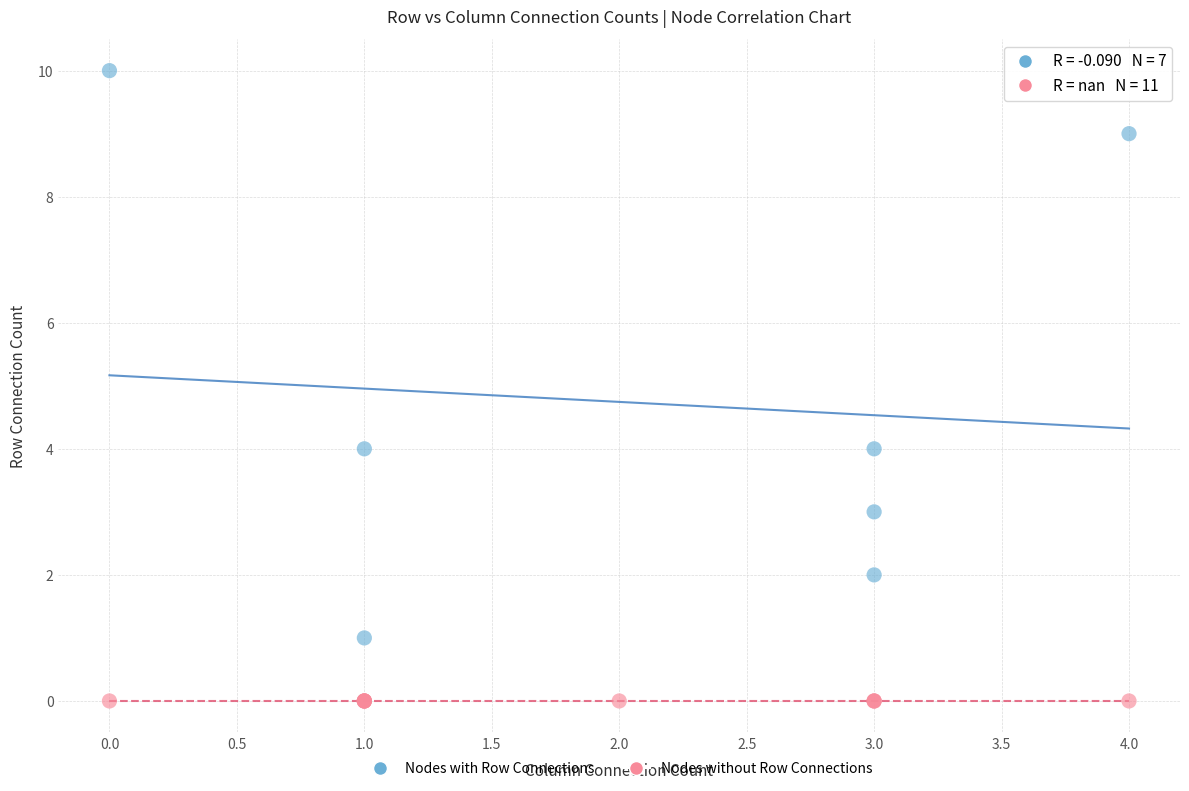

Which series contains the highest Y value?

Nodes with Row Connections